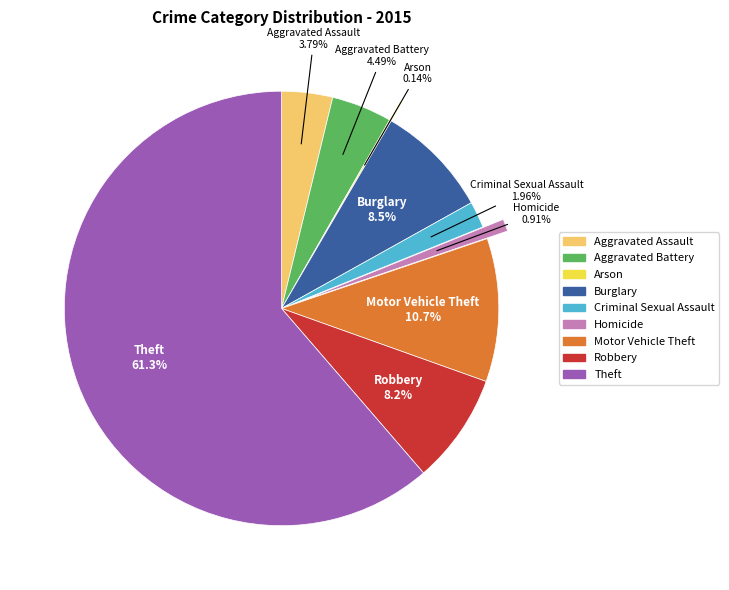

Is the sum of Motor Vehicle Theft and Homicide greater than half?

No